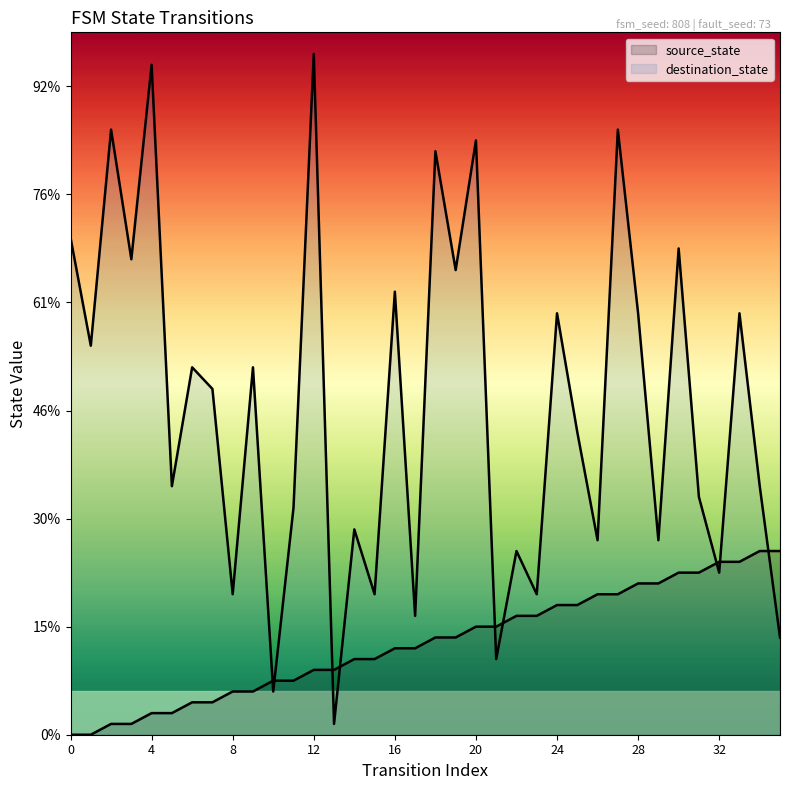

In destination_state, how many points are lower than both neighbors (excluding endpoints)?

14